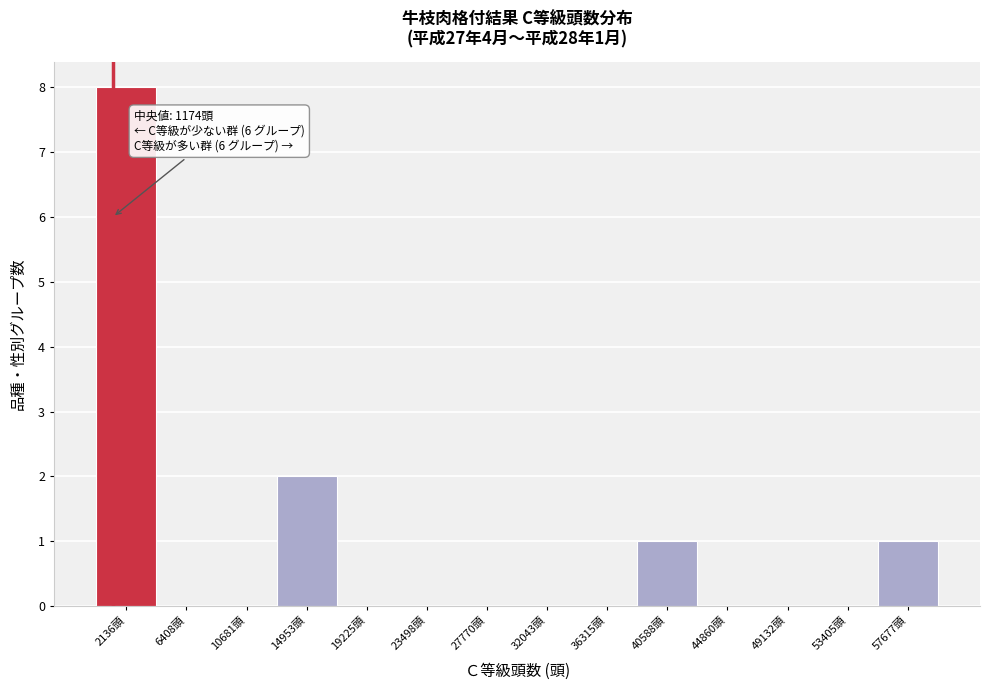

Over which range of the x-axis is the bar tallest?

0 to 4500